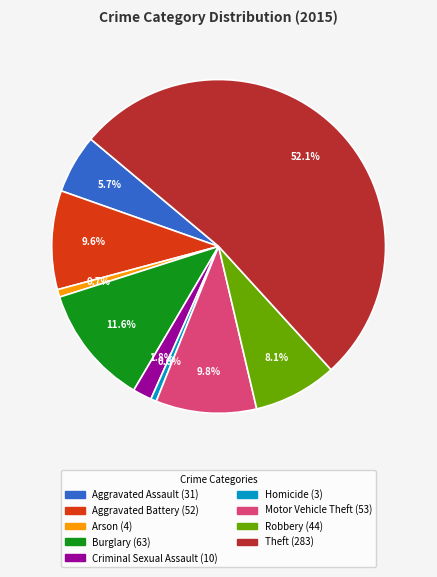

How many segments does this pie chart have?

9